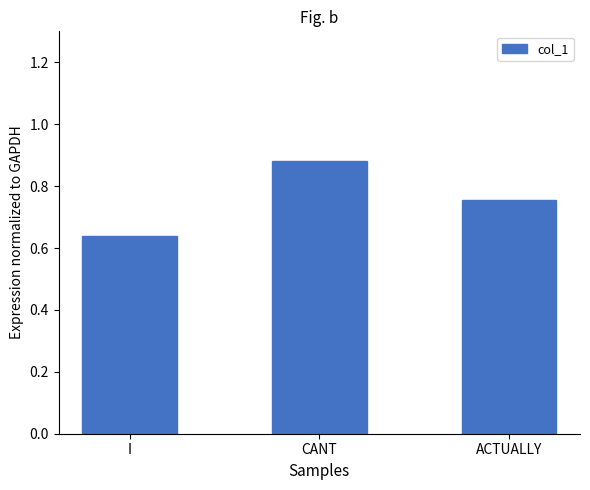

What is the change in value from I to ACTUALLY?

+0.1